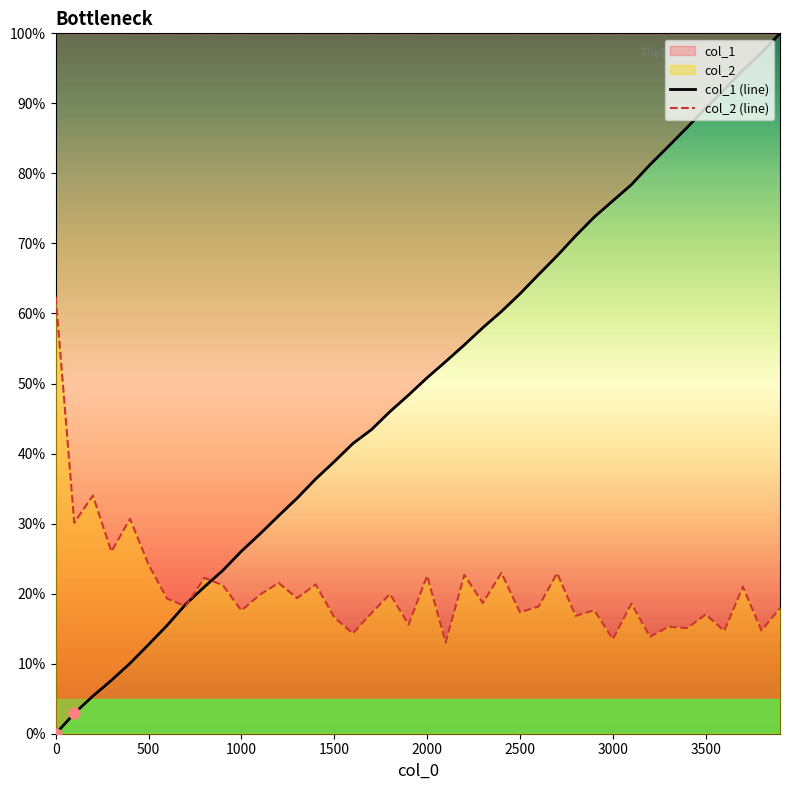

Which series has the largest Y range (max minus min)?

col_1 (line)